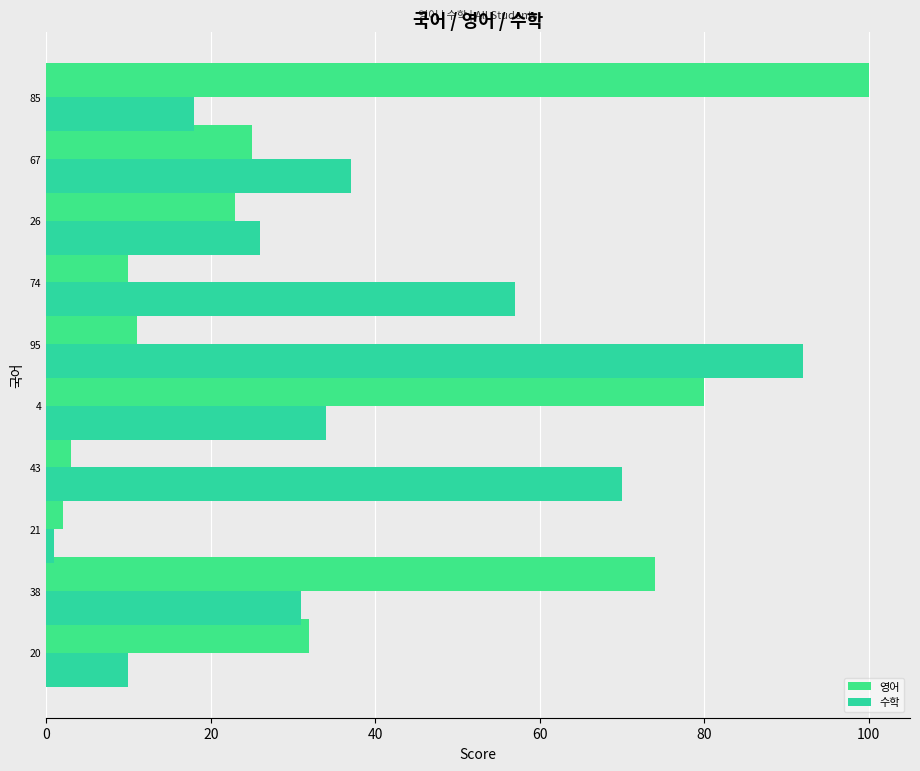

How many distinct data groups are displayed?

2